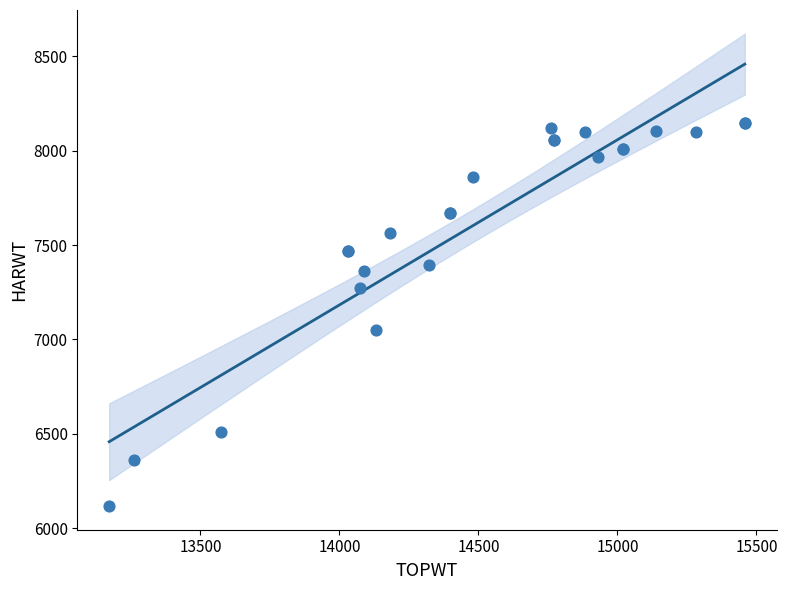

What Y value in the scatter plot is closest to 7131?

7048